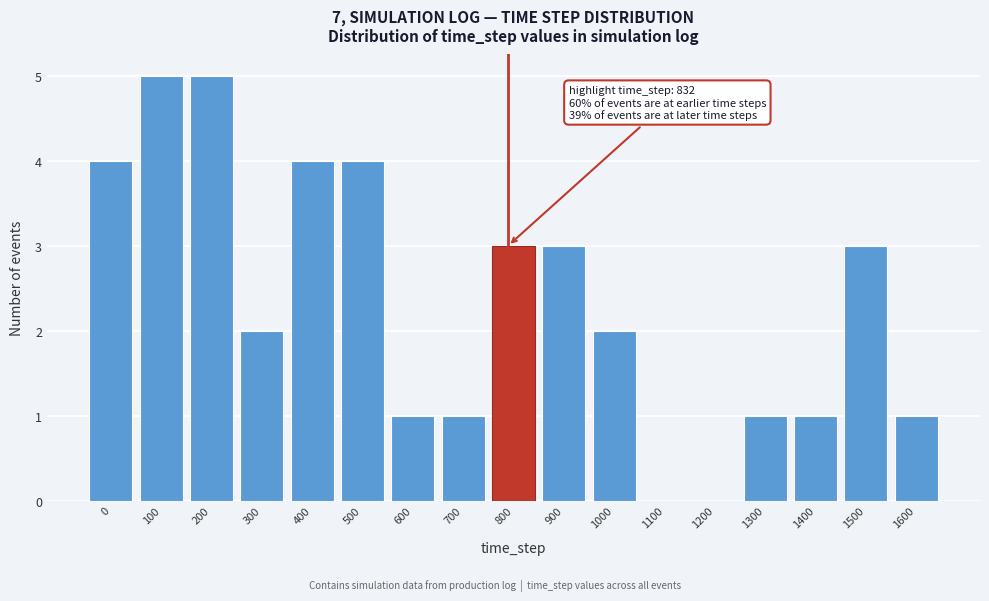

Reading left to right, transcribe all the data shown in this chart.

0=4	100=5	200=5	300=2	400=4	500=4	600=1	700=1	800=3	900=3	1000=2	1100=0	1200=0	1300=1	1400=1	1500=3	1600=1